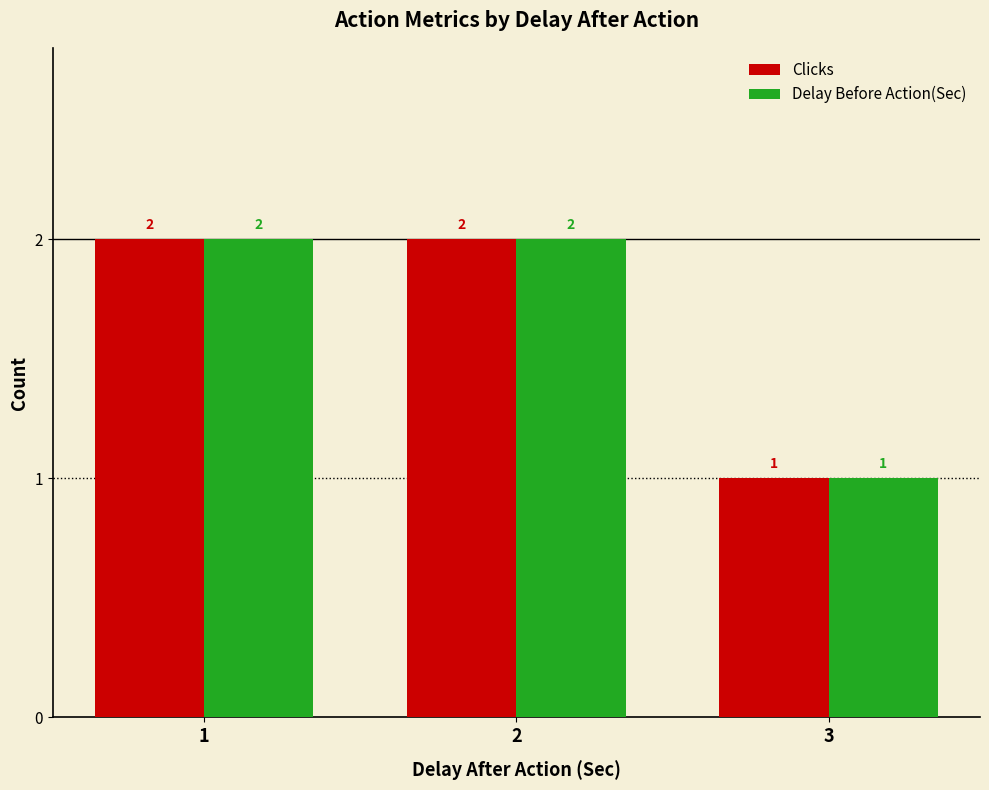

What is the sum of all Clicks values?

5